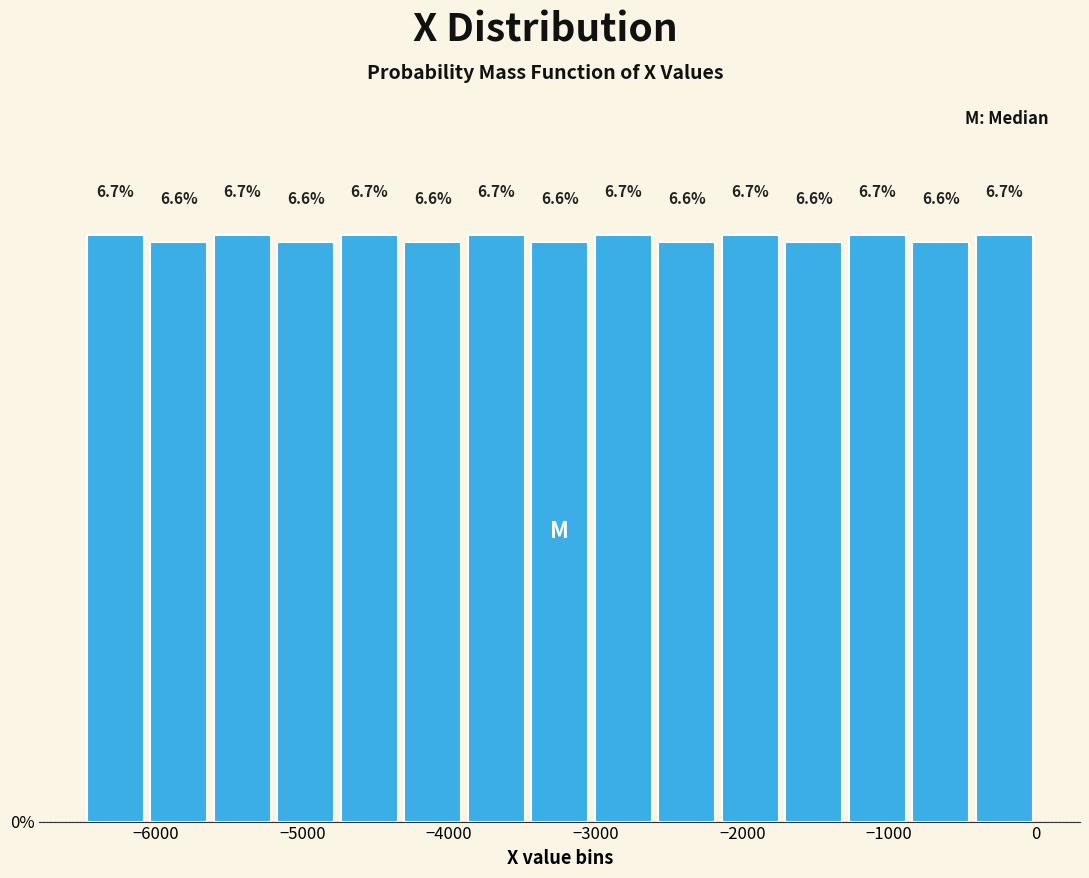

Reading left to right, list every bar in this chart as the range it spans on the x-axis followed by its height. The bar edges are not printed on the chart, so give them approximately, as read against the axis.

-6500 to -6100: 6.7
-6100 to -5600: 6.6
-5600 to -5200: 6.7
-5200 to -4800: 6.6
-4800 to -4300: 6.7
-4300 to -3900: 6.6
-3900 to -3500: 6.7
-3500 to -3000: 6.6
-3000 to -2600: 6.7
-2600 to -2200: 6.6
-2200 to -1700: 6.7
-1700 to -1300: 6.6
-1300 to -900: 6.7
-900 to -400: 6.6
-400 to 0: 6.7